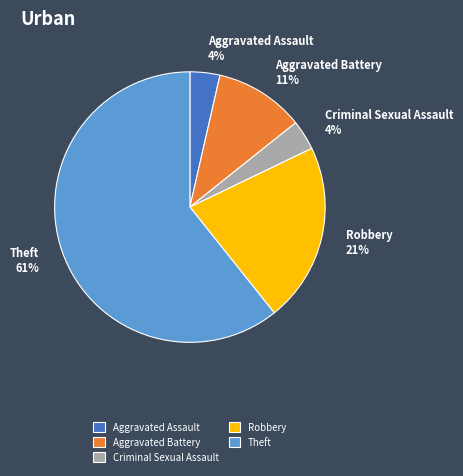

True or false: Robbery accounts for 21% of the total.

True